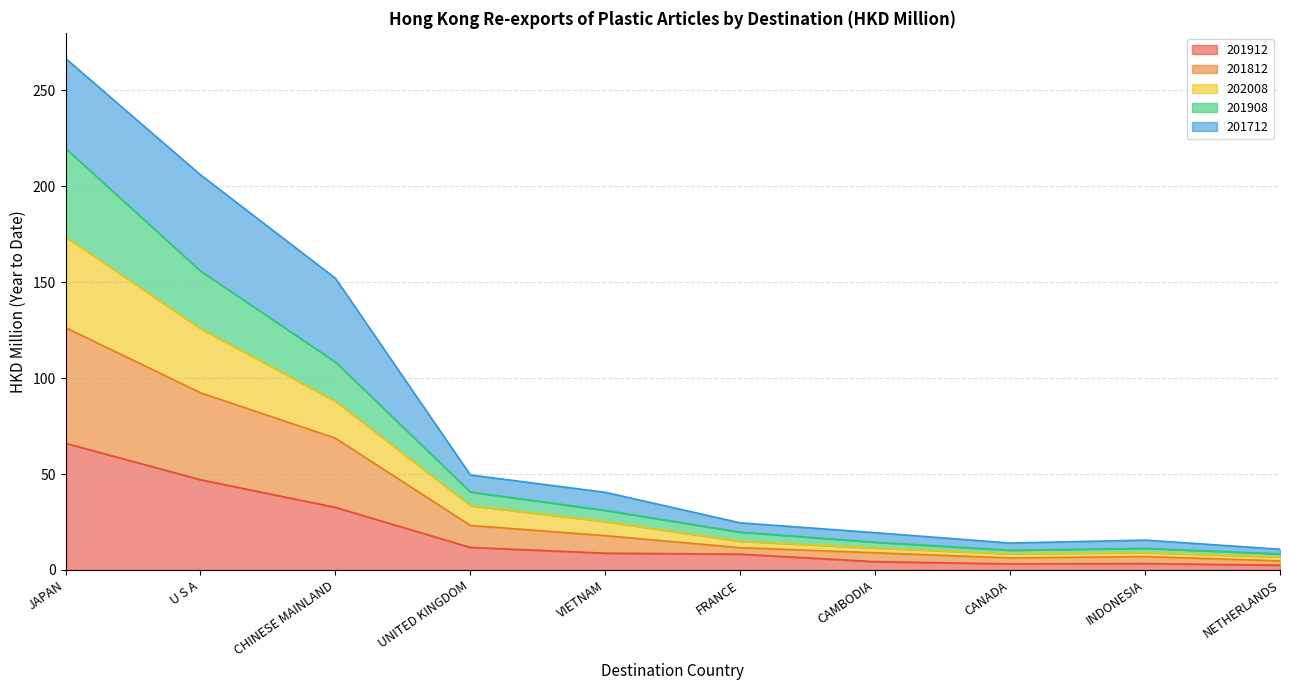

True or false: 201908 and 202008 cross at least once.

False